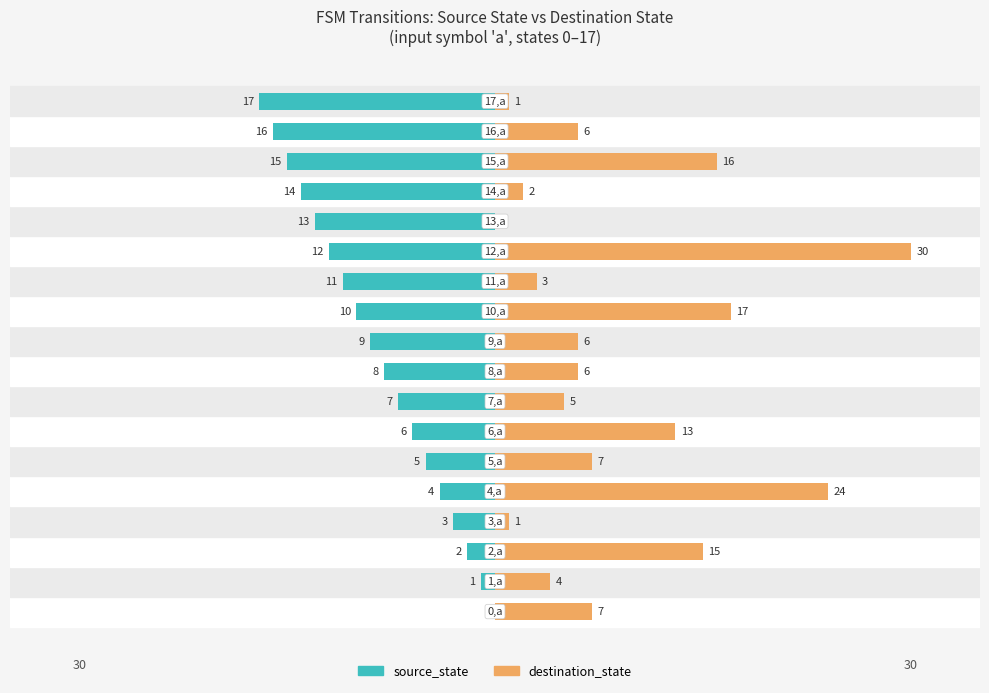

List the series in order of their peak value, highest first.

destination_state, source_state